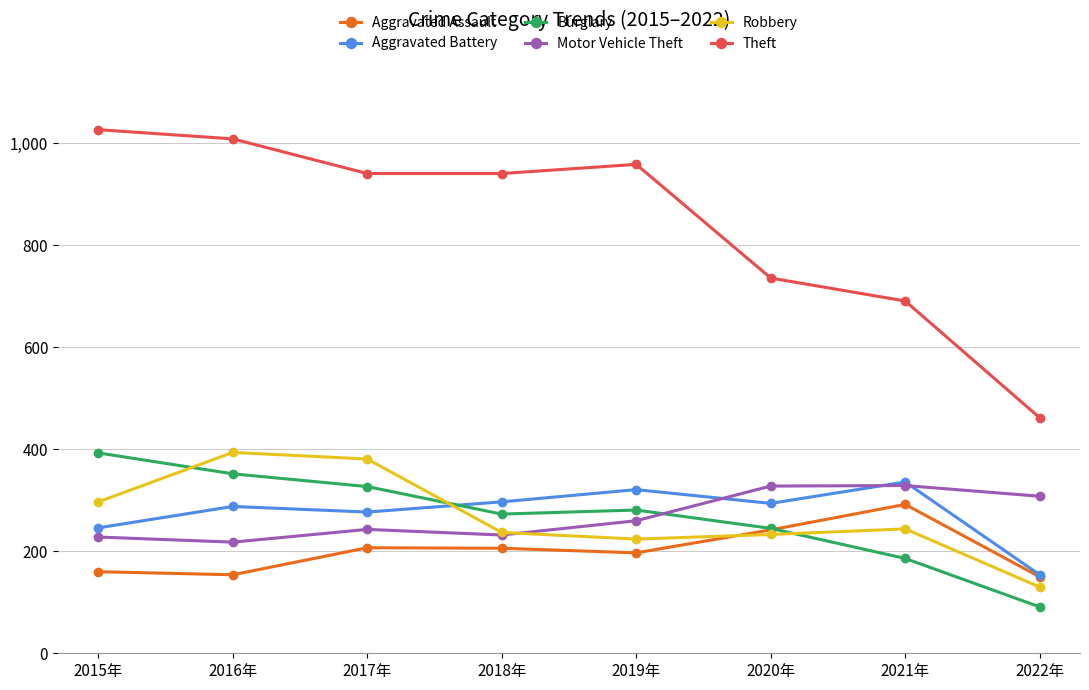

What is the maximum value shown in the chart?

1027